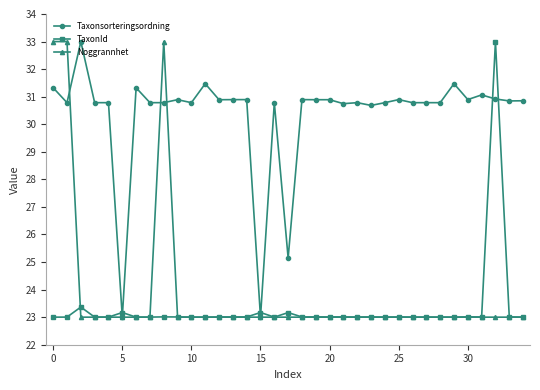

What is the highest value of the TaxonId series?

33.0